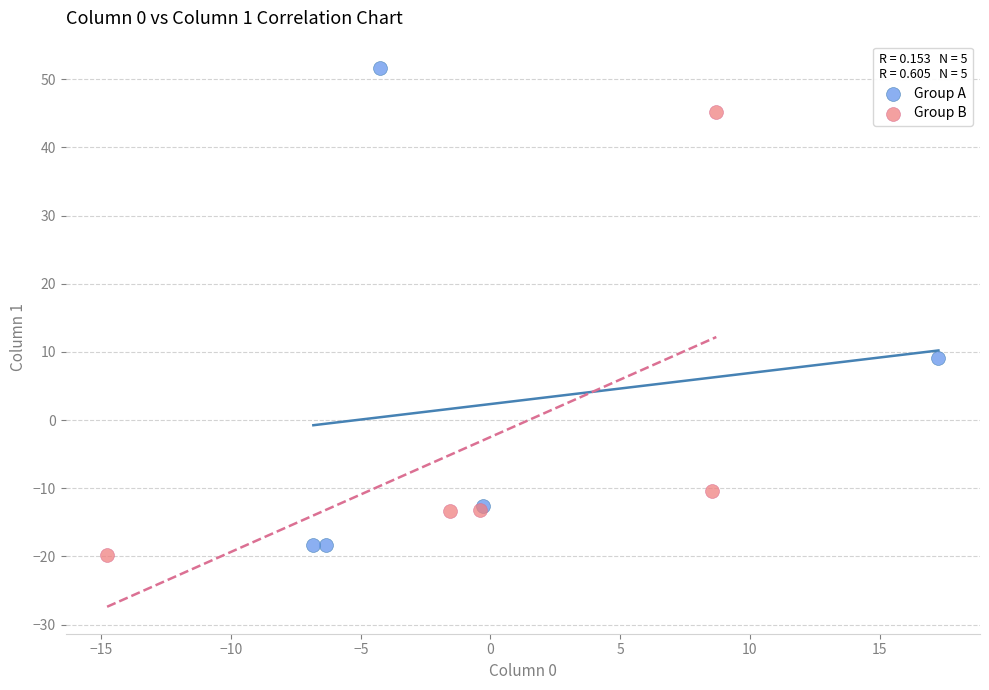

Which series contains the highest Y value?

Group A